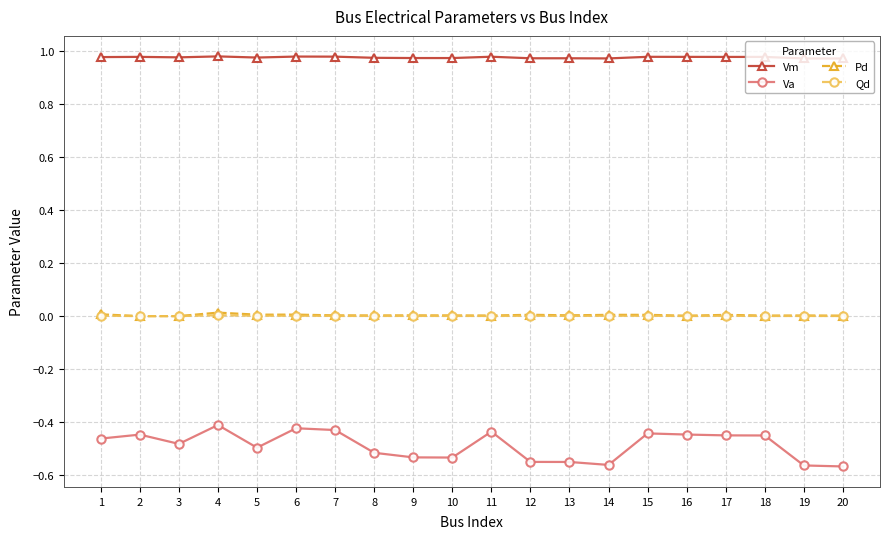

Which series has the widest spread of values?

Va